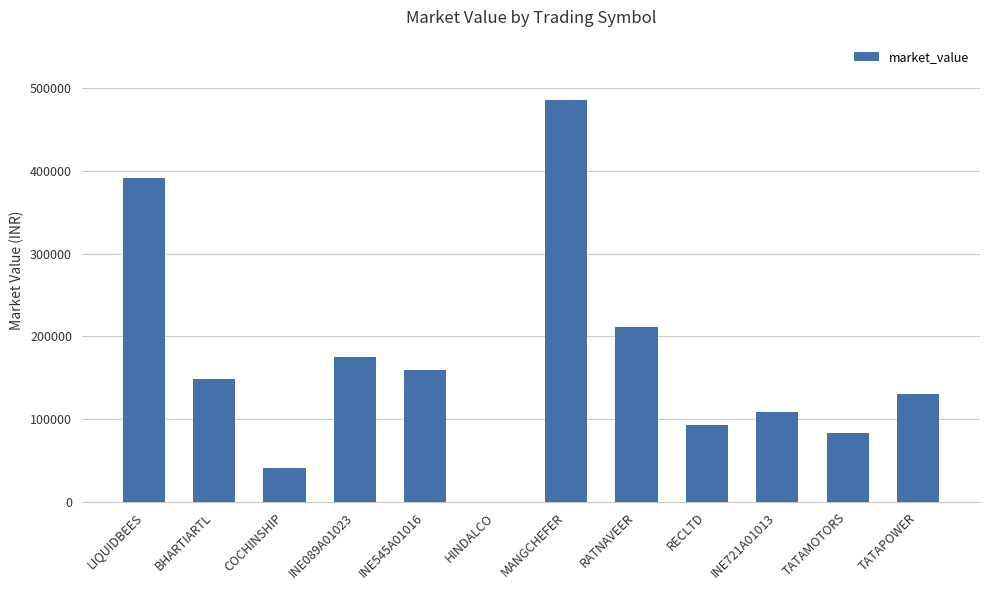

What is the average value?

169069.1